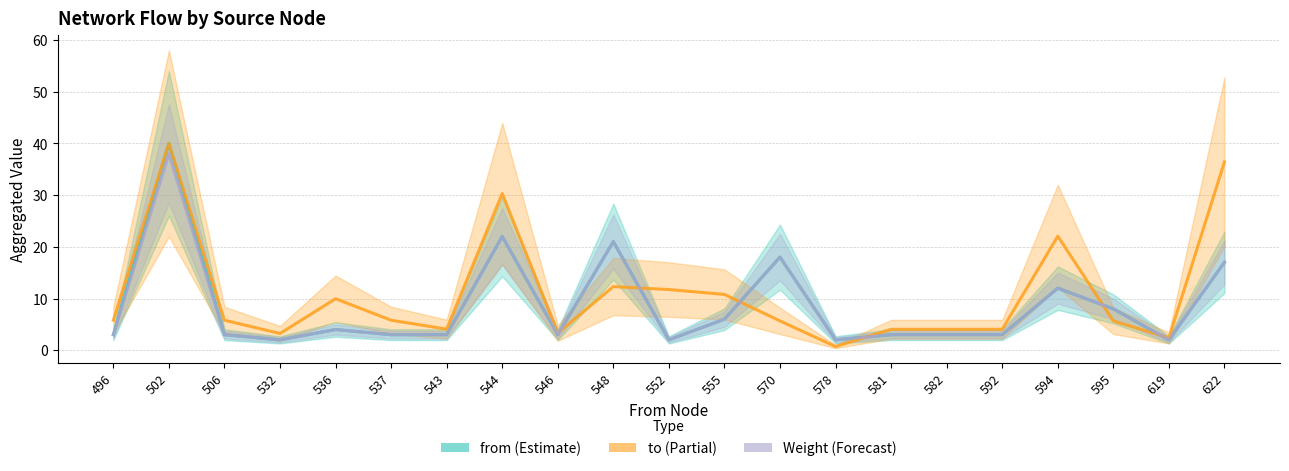

At which category does from (Estimate) reach its first local valley?

532